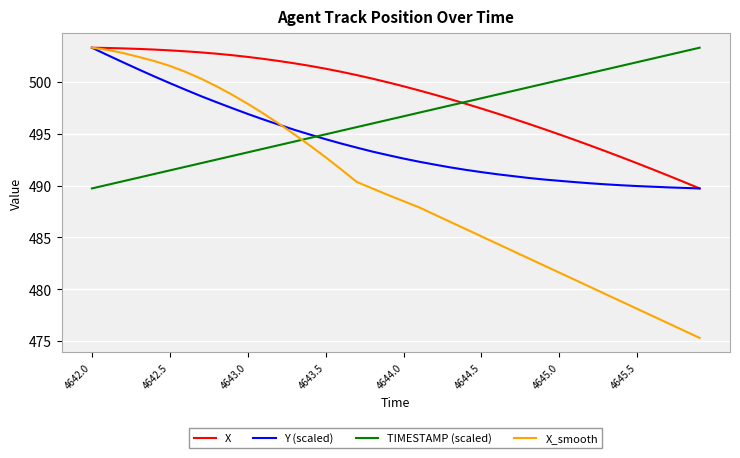

What is the maximum value for Y (scaled)?

503.3